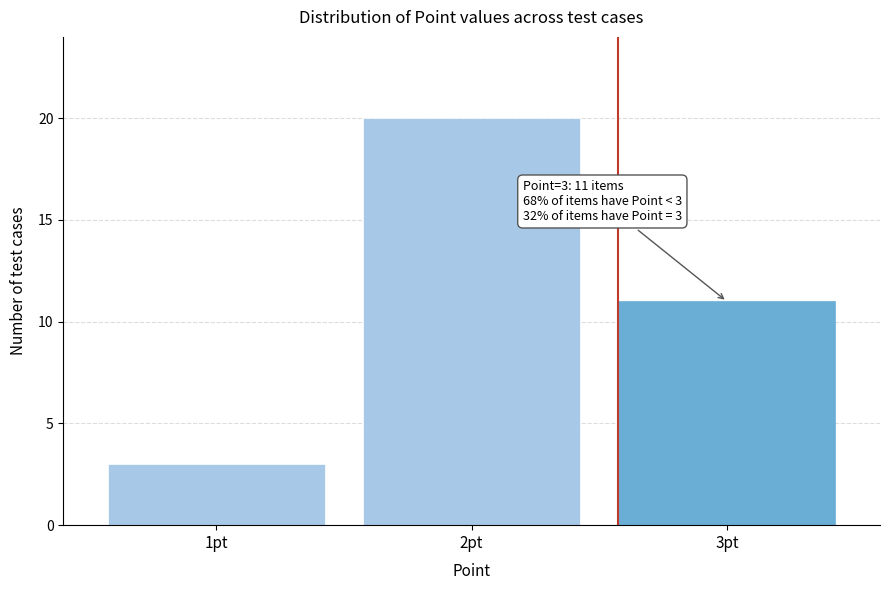

Reading left to right, transcribe all the data shown in this chart.

3	20	11